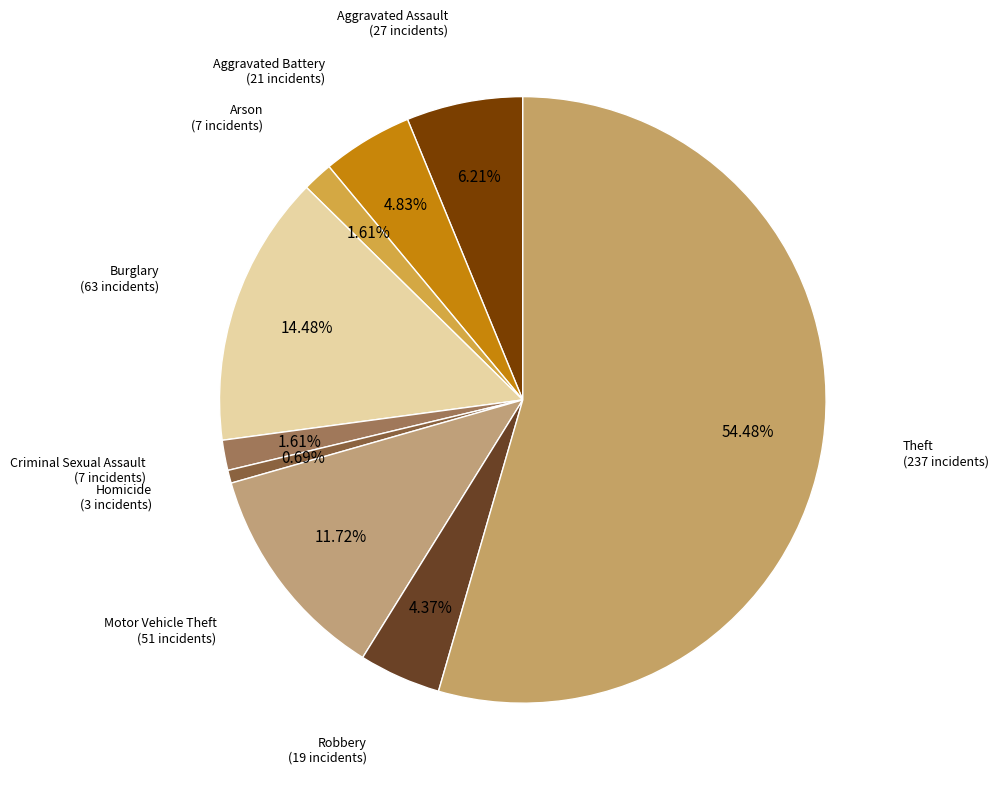

How many segments does this pie chart have?

9